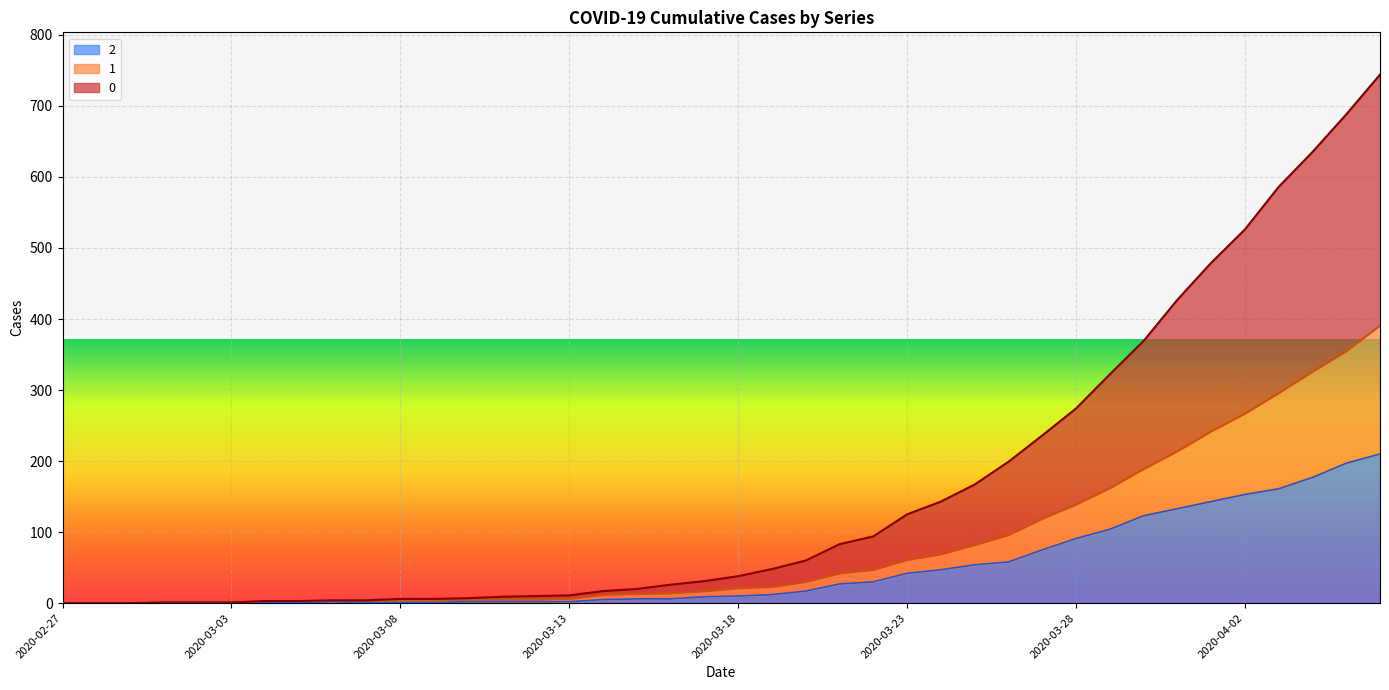

True or false: 0 and 1 cross at least once.

False